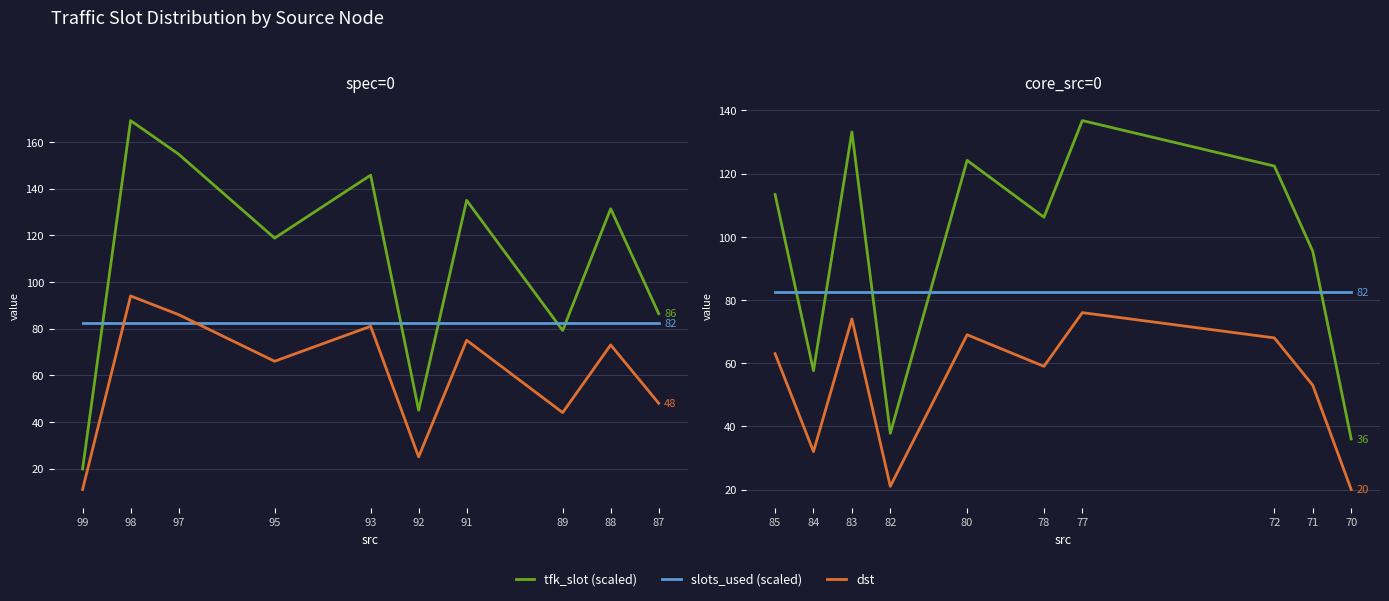

The value of slots_used (scaled) at 71 is 136.8. True or false?

False